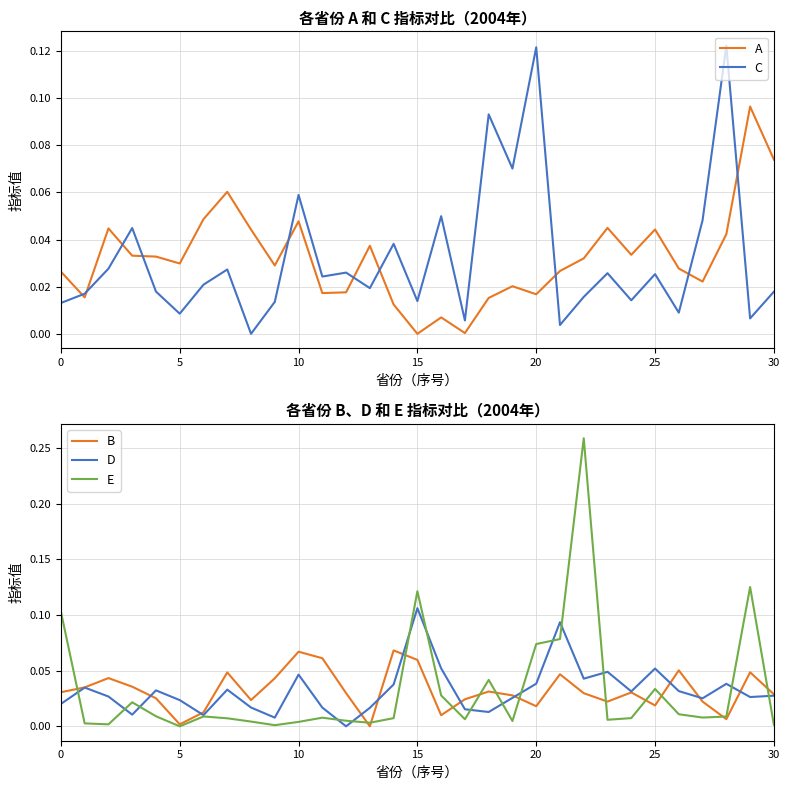

At which label does D reach its peak?

15